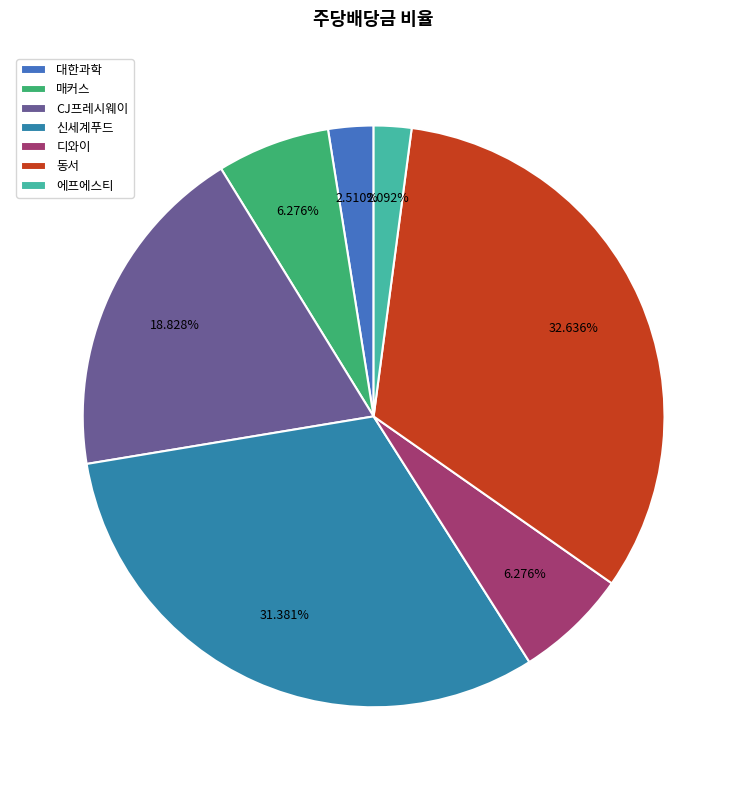

Combined, do CJ프레시웨이 and 동서 account for over 50%?

Yes